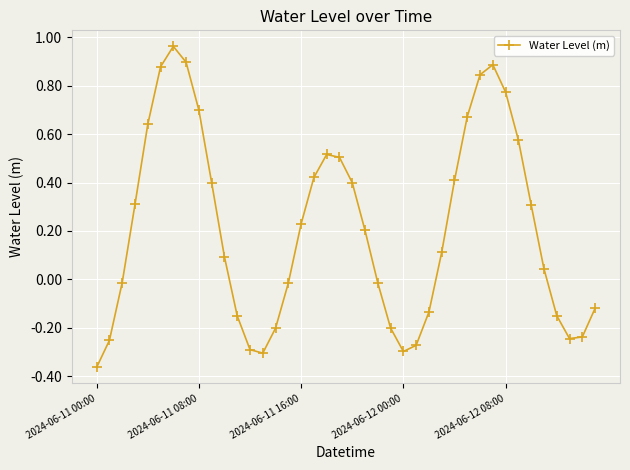

How many interior local valleys (lower than both neighbors) does the data have?

3